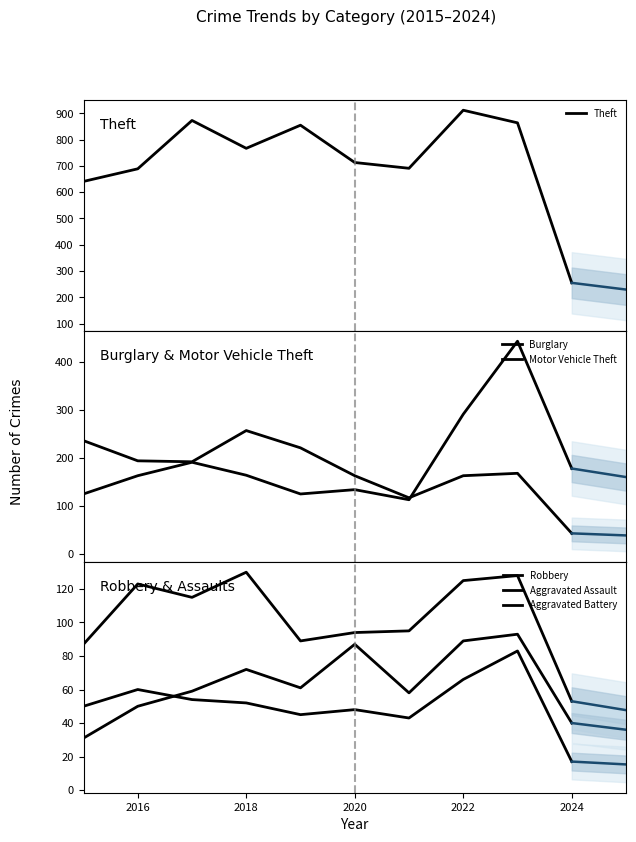

Is the value of Burglary at 8 greater than the value of Theft at 7?

No